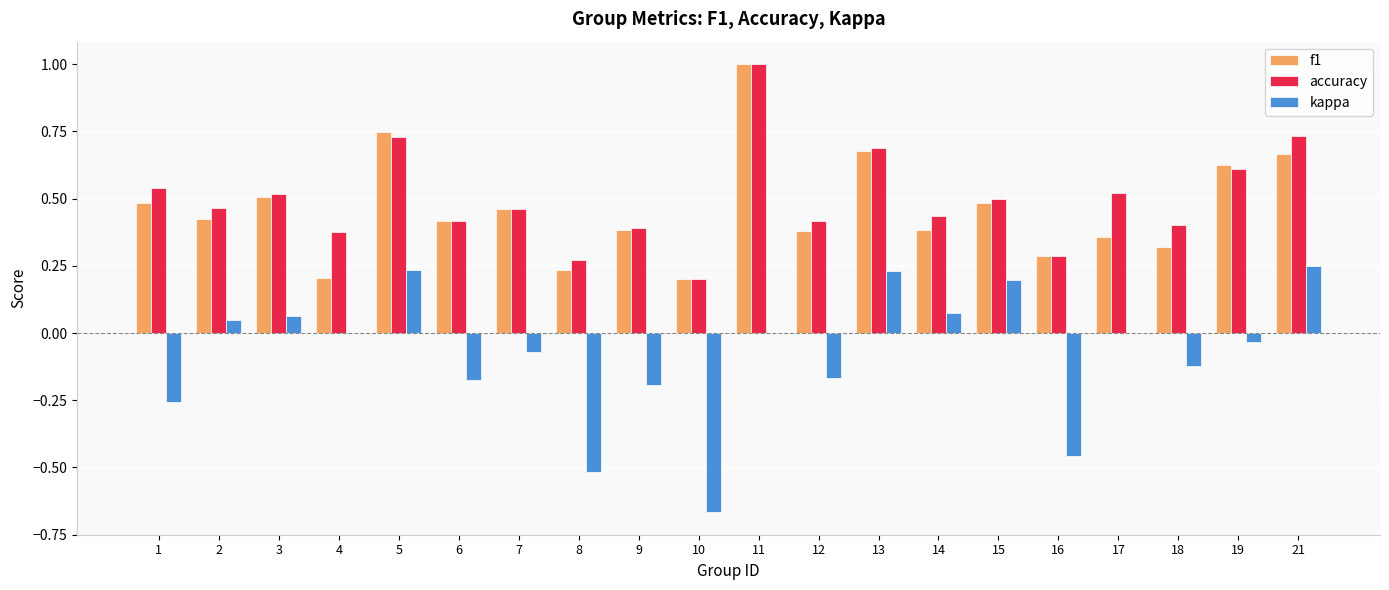

How many f1 values are between 0 and 1?

20